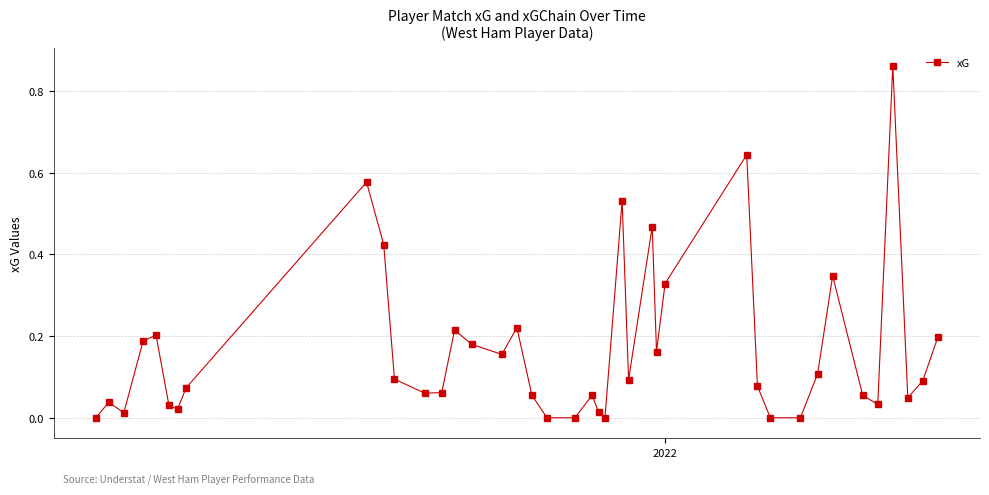

What is the sum of all values?

6.7